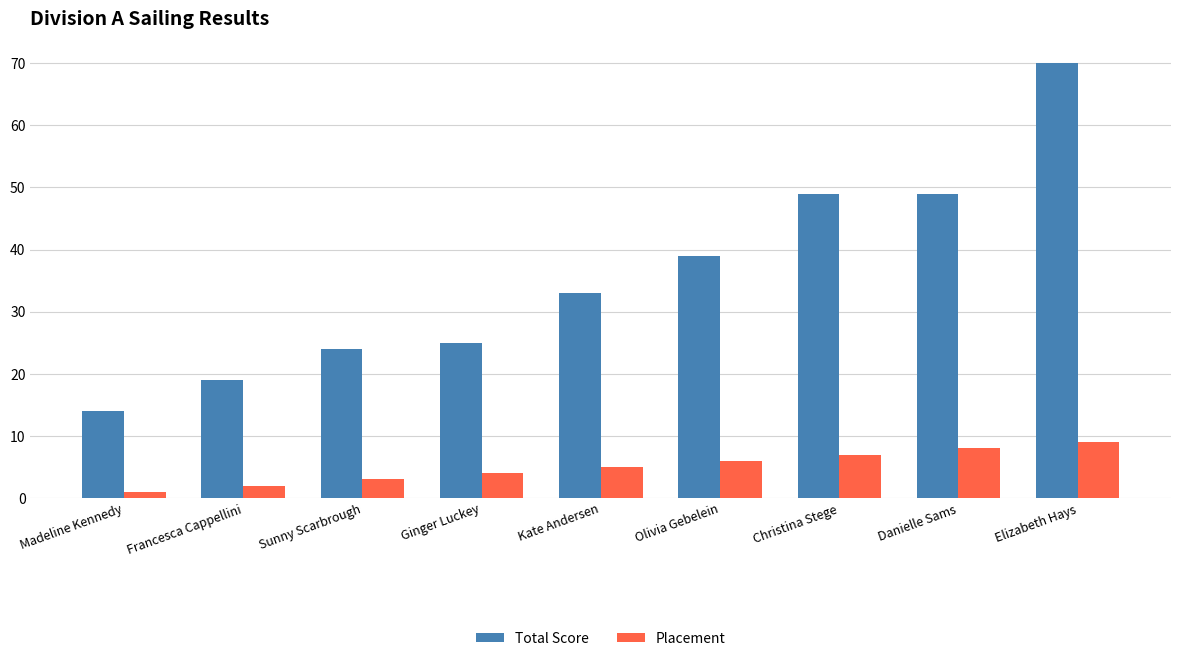

What is the difference between the Placement values at Ginger Luckey and Sunny Scarbrough?

1